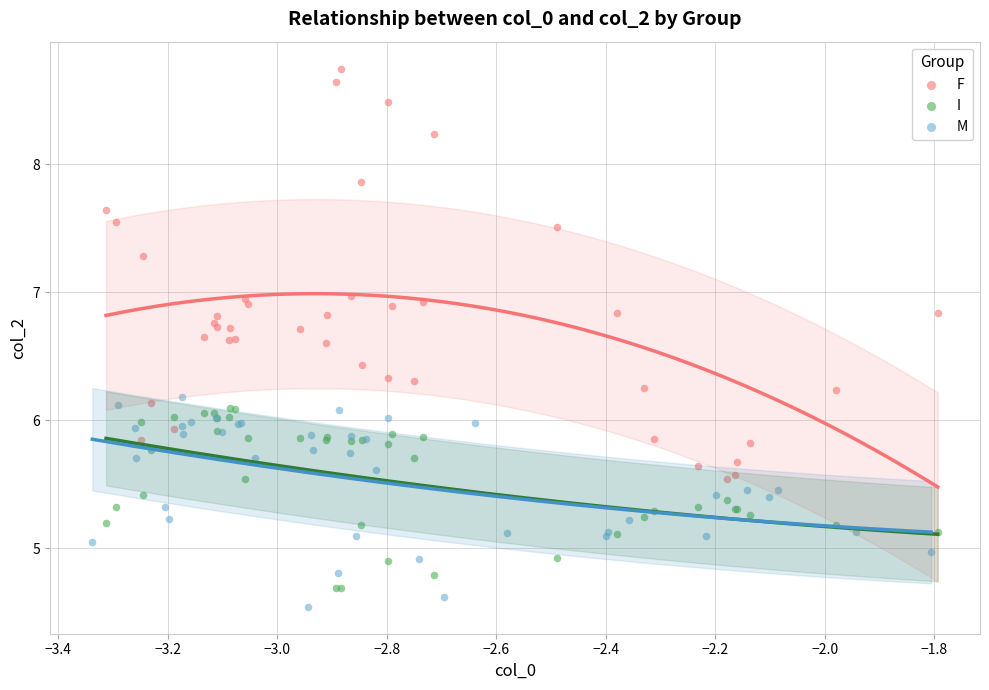

What are all the series names shown in the legend?

F, I, M